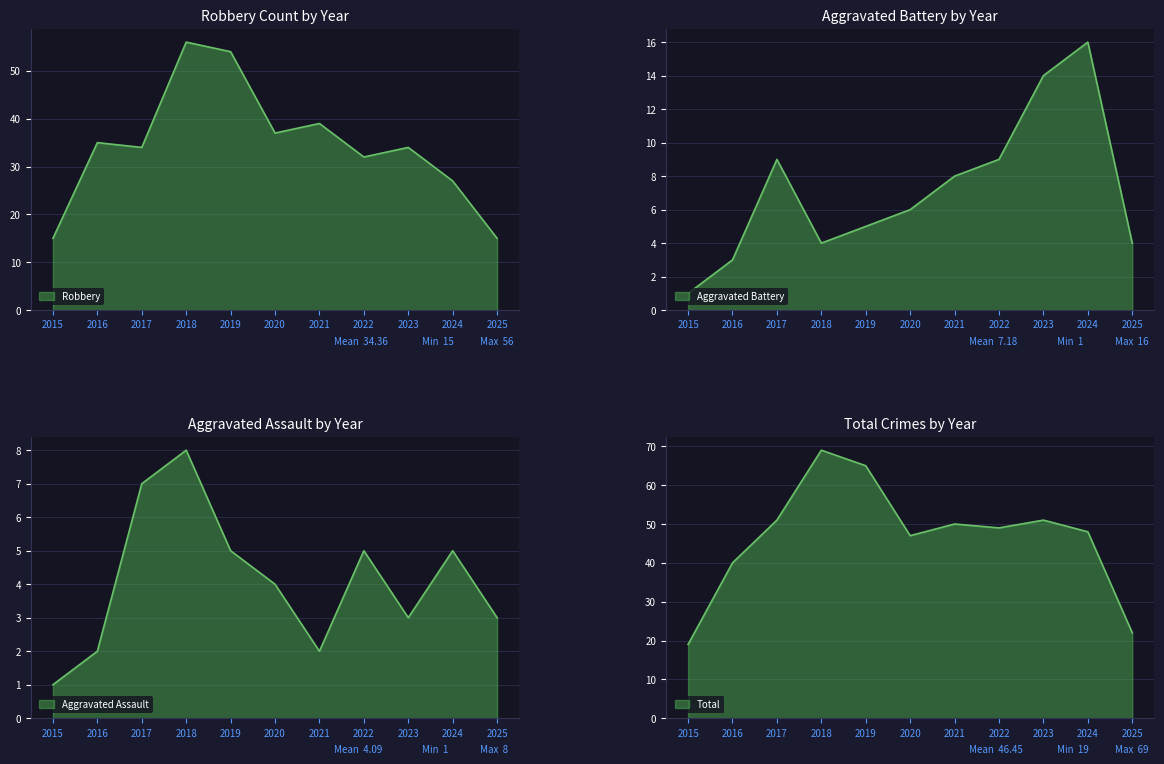

At which label is Aggravated Battery closest to 8?

2021